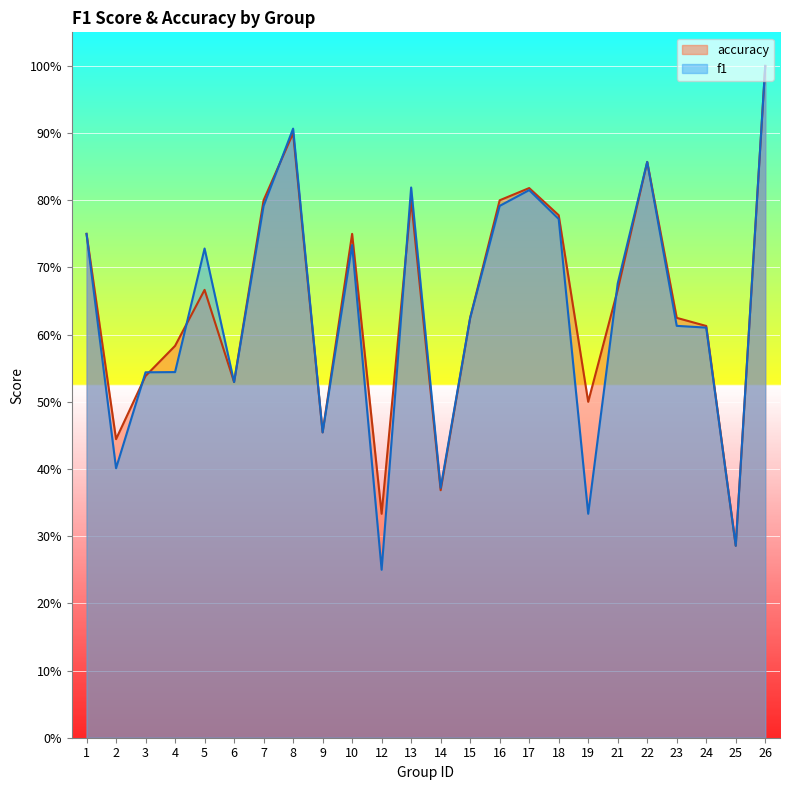

How many f1 values are between 0 and 1?

24